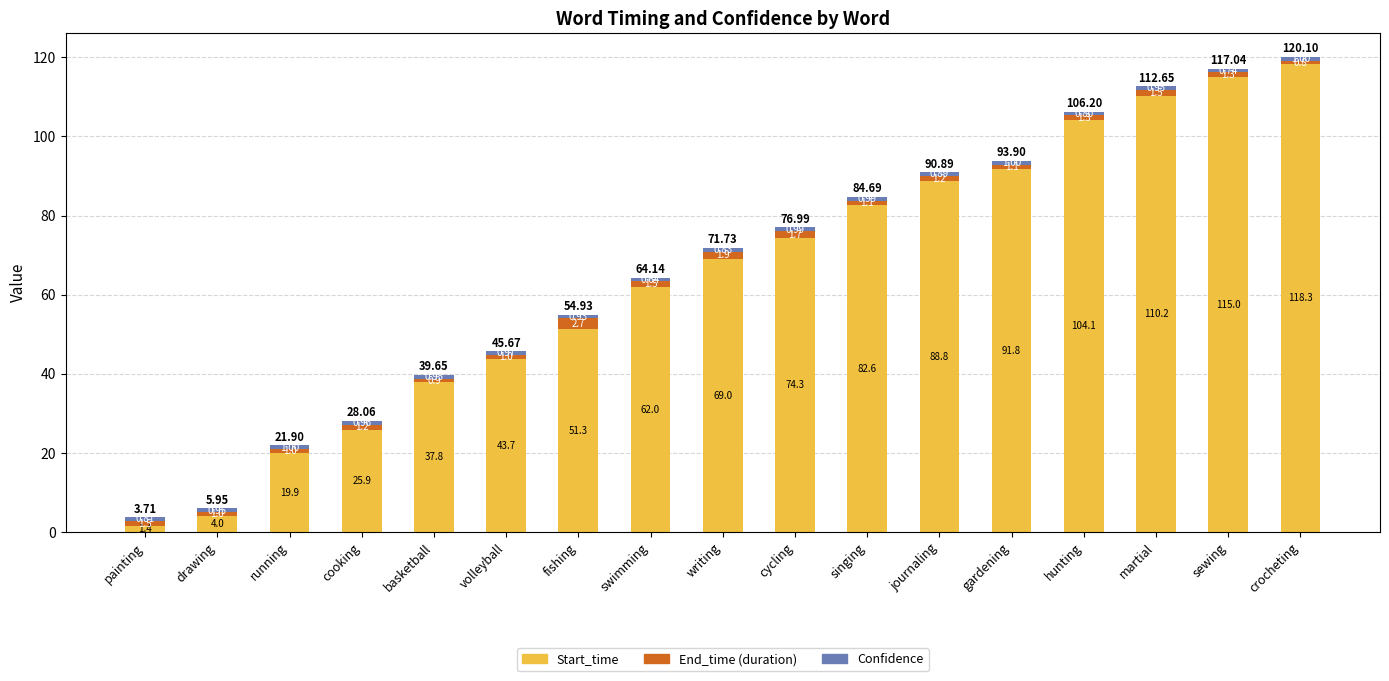

What is the total value across all series at gardening?

93.9